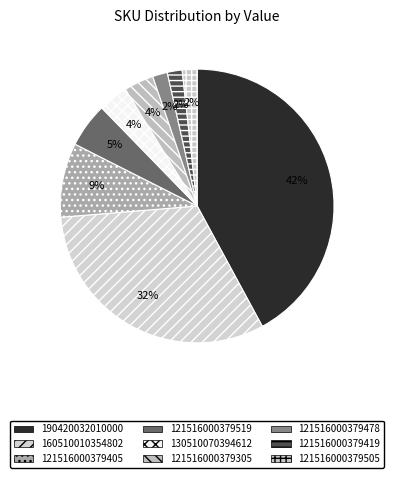

How many segments does this pie chart have?

9